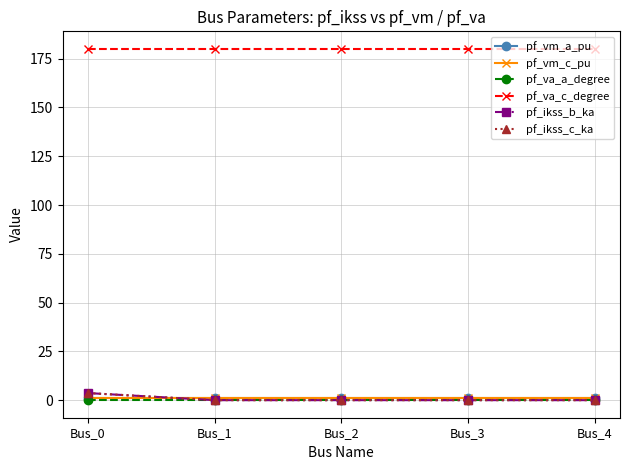

Reading left to right, extract all data points from this chart.

pf_vm_a_pu: 0.9	0.9	0.9	0.9	0.9
pf_vm_c_pu: 0.9	0.9	0.9	0.9	0.9
pf_va_a_degree: 0.0	0.0	0.0	0.0	0.0
pf_va_c_degree: 180.0	180.0	180.0	180.0	180.0
pf_ikss_b_ka: 3.6	0.0	0.0	0.0	0.0
pf_ikss_c_ka: 3.6	0.0	0.0	0.0	0.0